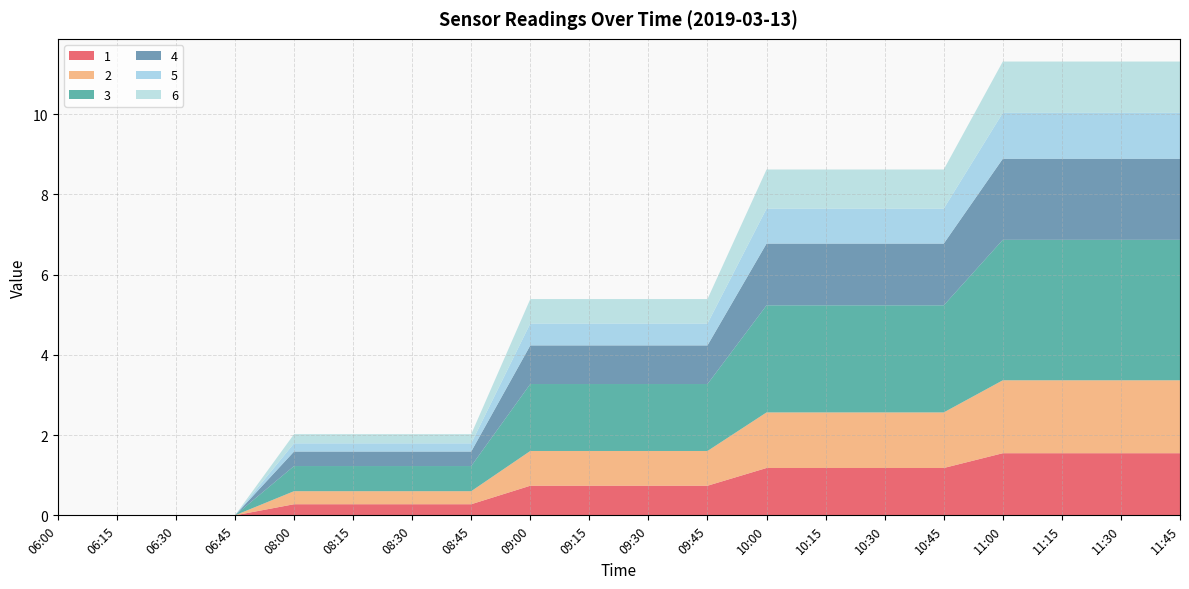

Reading left to right, extract all data points from this chart.

1: 0.0	0.0	0.0	0.0	0.3	0.3	0.3	0.3	0.7	0.7	0.7	0.7	1.2	1.2	1.2	1.2	1.5	1.5	1.5	1.5
2: 0.0	0.0	0.0	0.0	0.3	0.3	0.3	0.3	0.9	0.9	0.9	0.9	1.4	1.4	1.4	1.4	1.8	1.8	1.8	1.8
3: 0.0	0.0	0.0	0.0	0.6	0.6	0.6	0.6	1.7	1.7	1.7	1.7	2.7	2.7	2.7	2.7	3.5	3.5	3.5	3.5
4: 0.0	0.0	0.0	0.0	0.4	0.4	0.4	0.4	1.0	1.0	1.0	1.0	1.5	1.5	1.5	1.5	2.0	2.0	2.0	2.0
5: 0.0	0.0	0.0	0.0	0.2	0.2	0.2	0.2	0.5	0.5	0.5	0.5	0.9	0.9	0.9	0.9	1.1	1.1	1.1	1.1
6: 0.0	0.0	0.0	0.0	0.2	0.2	0.2	0.2	0.6	0.6	0.6	0.6	1.0	1.0	1.0	1.0	1.3	1.3	1.3	1.3